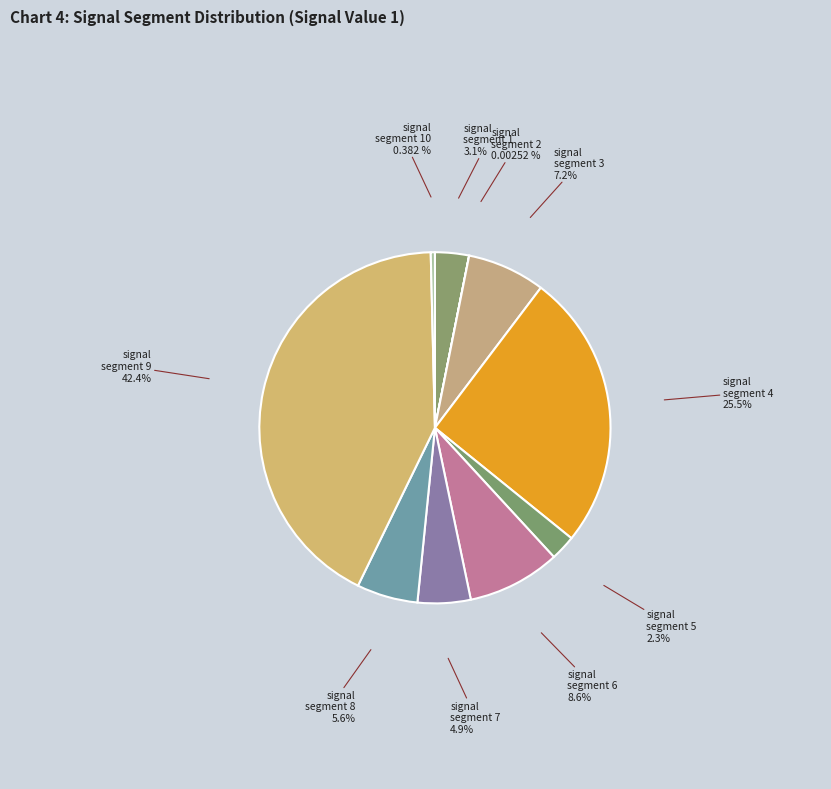

Is there any slice that represents more than half of the pie?

No